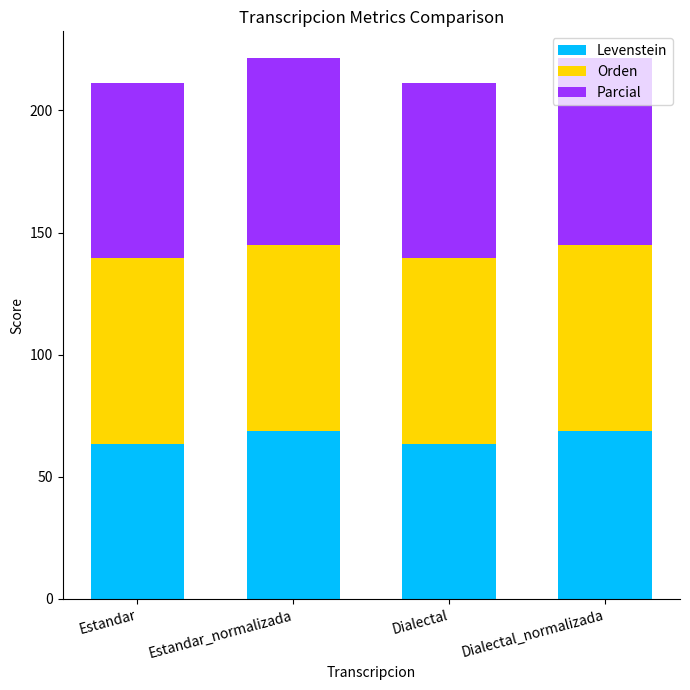

True or false: Levenstein has a value of 108.0 at Estandar_normalizada.

False